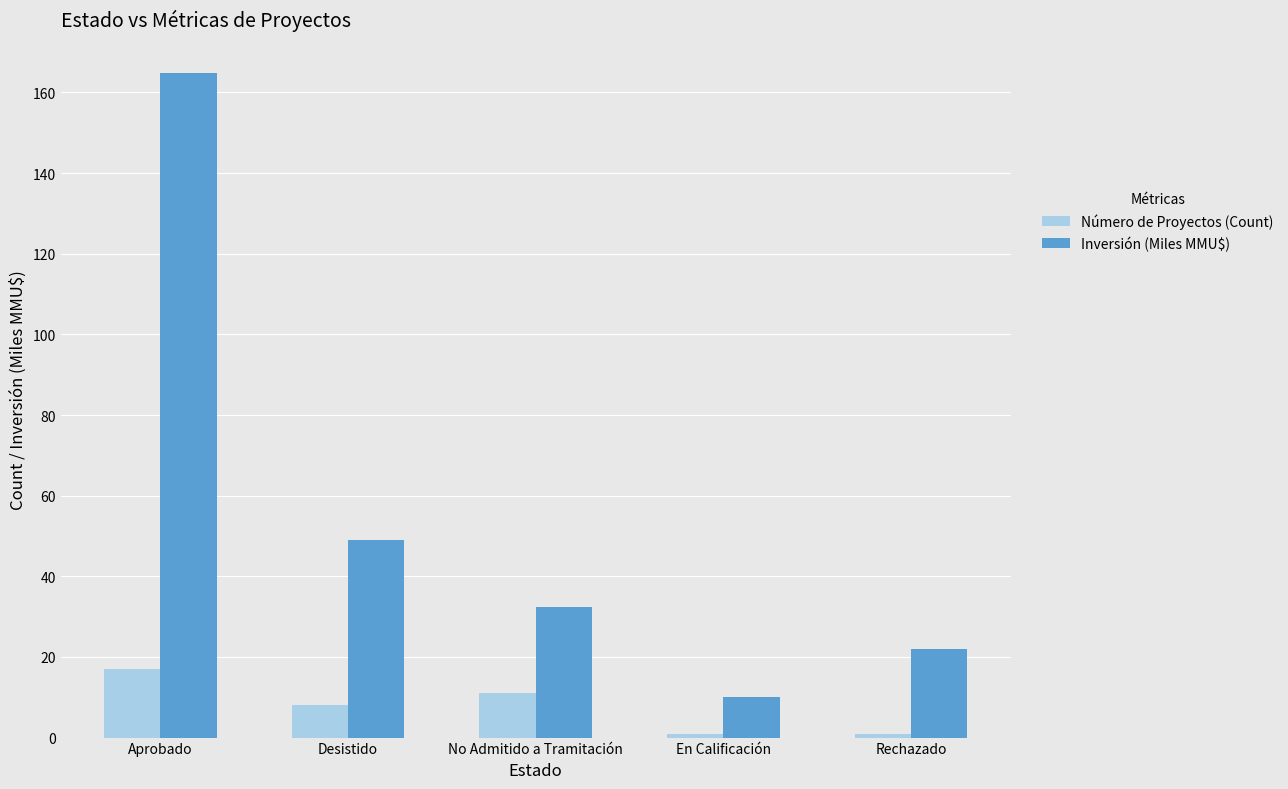

Is it true that Número de Proyectos (Count) equals 17.0 at Aprobado?

True